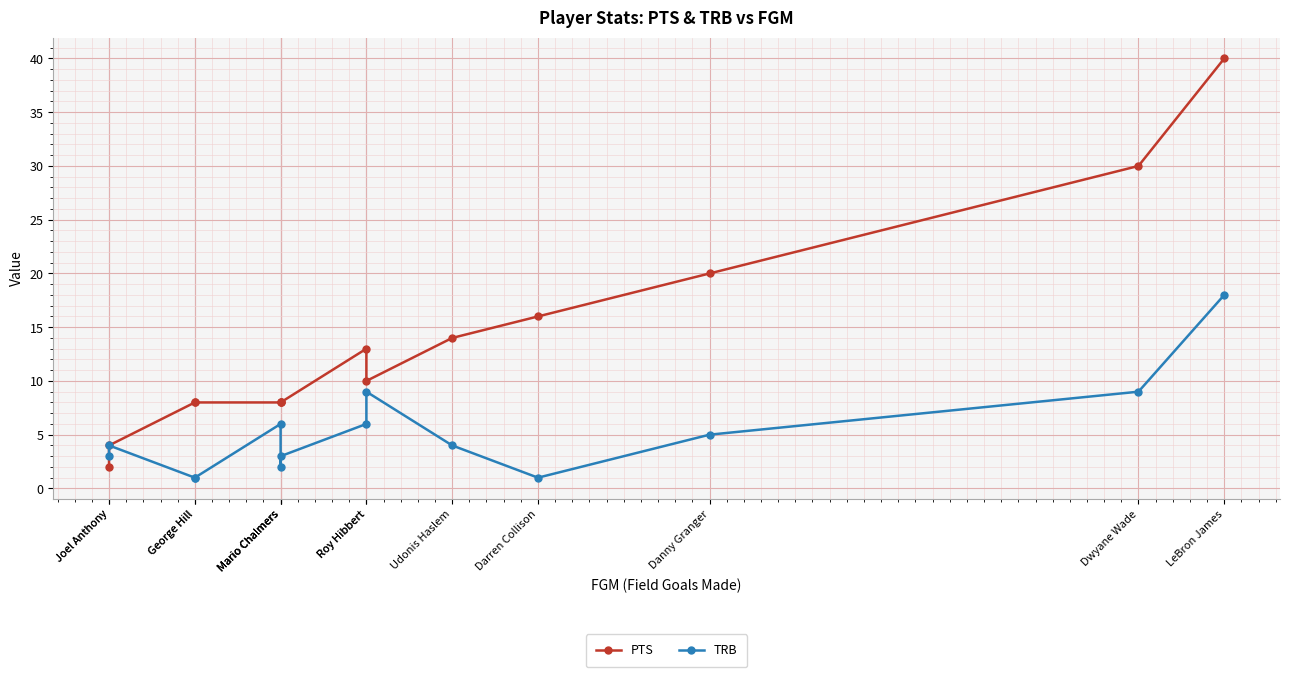

True or false: PTS has more than 2 interior local peaks.

False